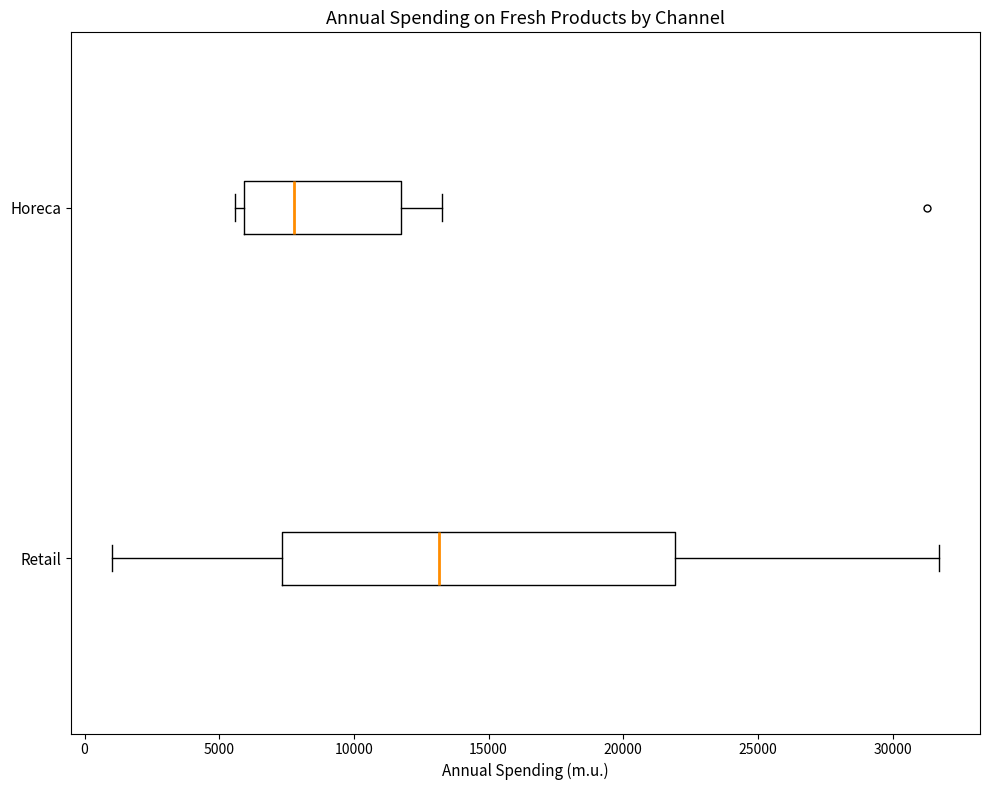

Which box has the furthest to the right median line?

Retail